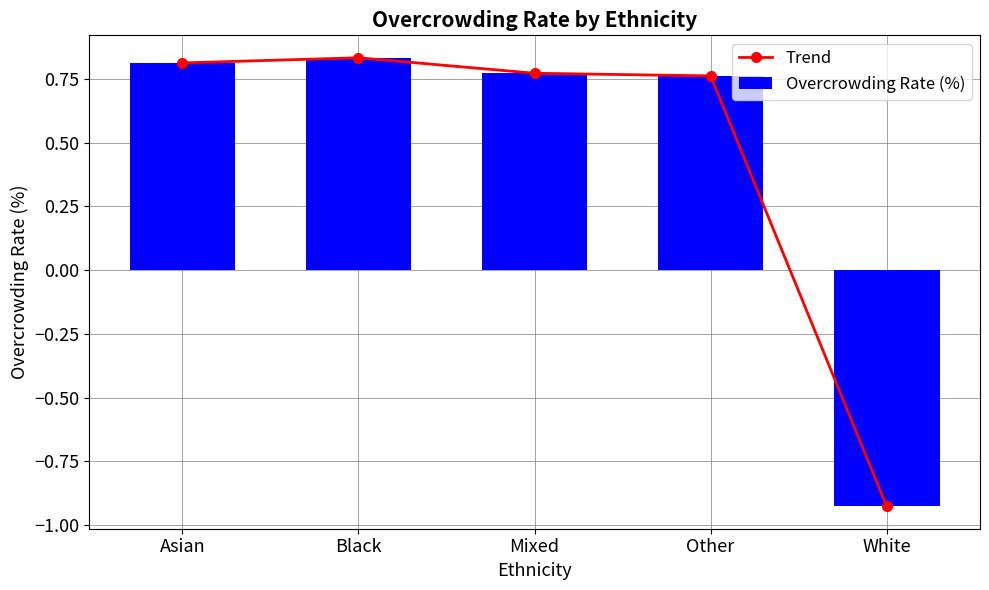

What is the value of the Trend bar at the 2nd from the left?

0.8